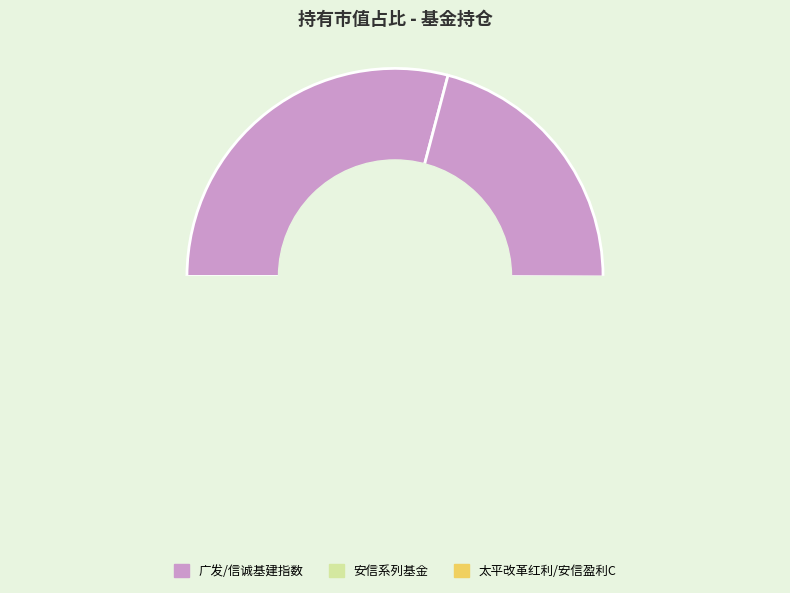

Between 安信盈利驱动股票C and 太平改革红利精选灵活配置混合, which is larger?

太平改革红利精选灵活配置混合